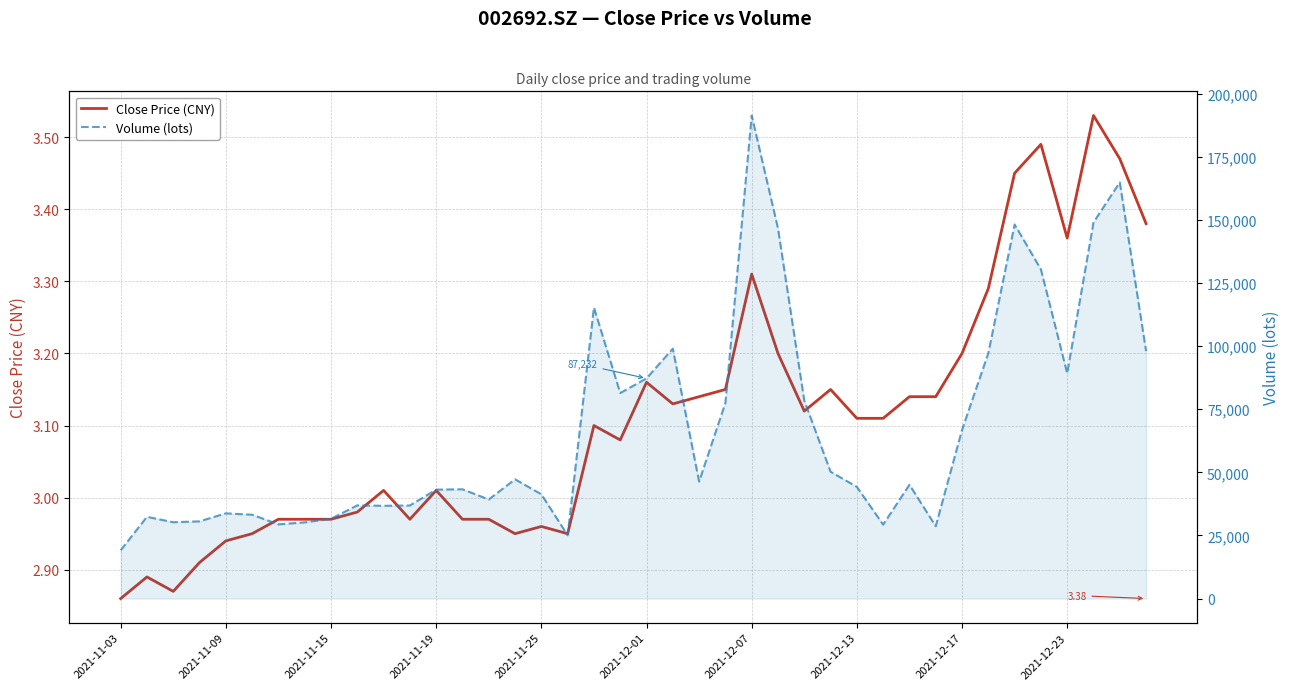

What is the total value across all series at 2021-12-01?

87235.8